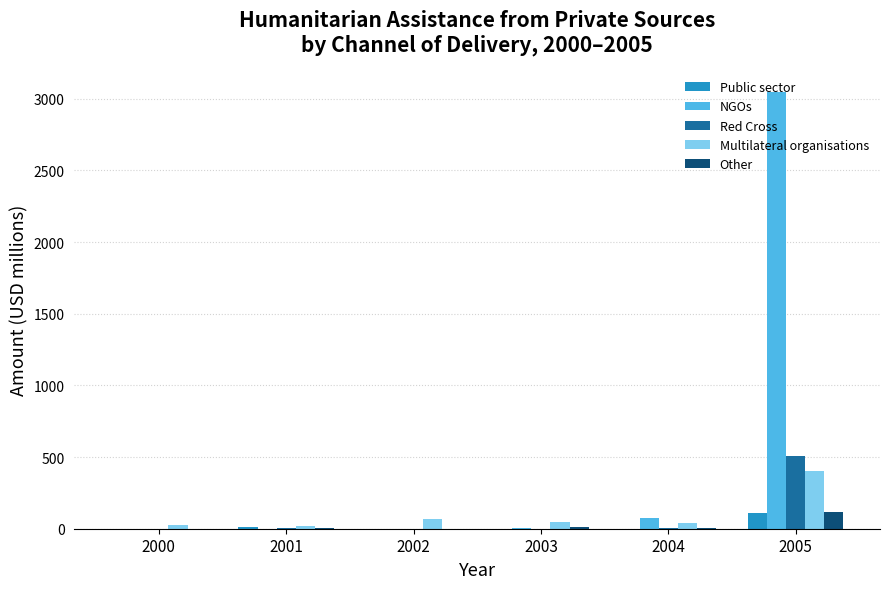

Between 2001 and 2005, which series saw the biggest shift?

NGOs